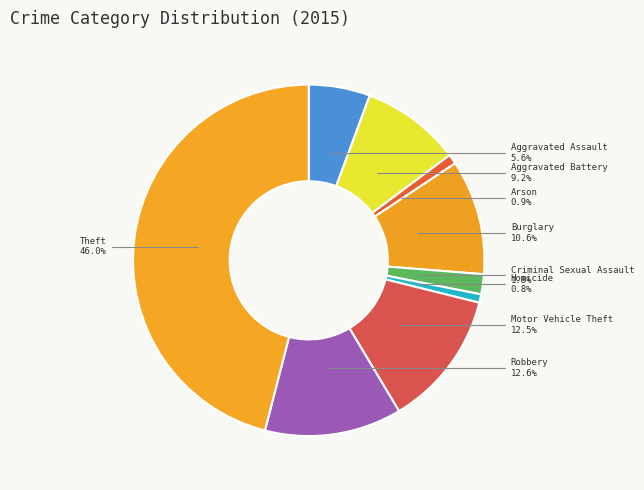

Which slice is the largest?

Theft